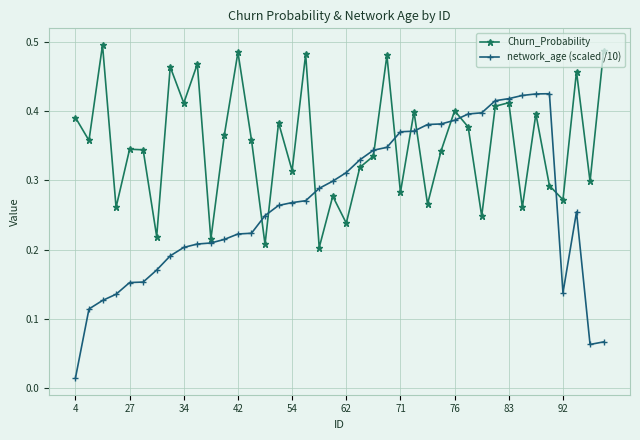

List the series in order of their peak value, lowest first.

network_age (scaled /10), Churn_Probability